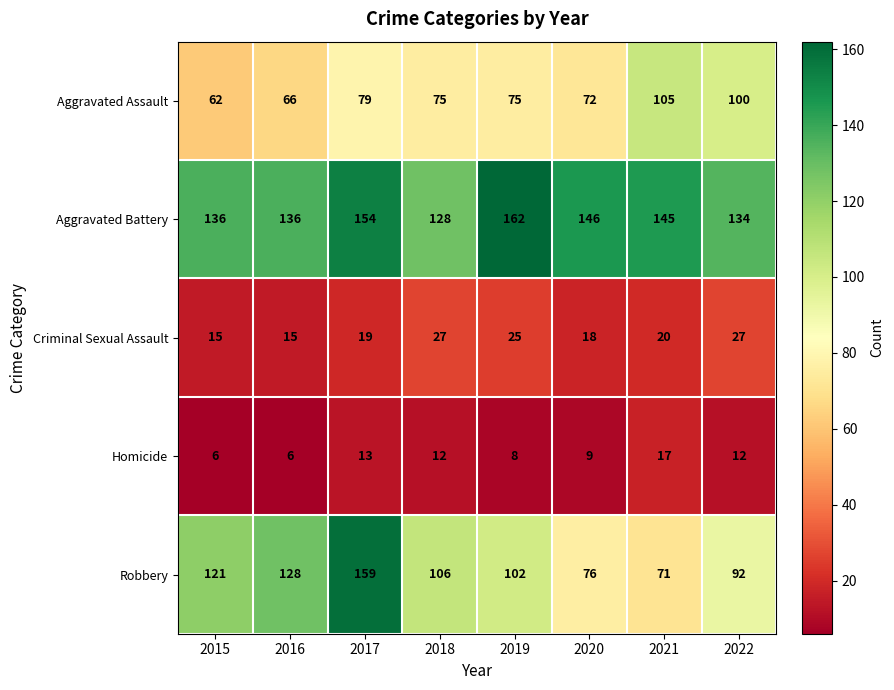

Is the value of Aggravated Battery at 2019 greater than the value of Criminal Sexual Assault at 2016?

Yes